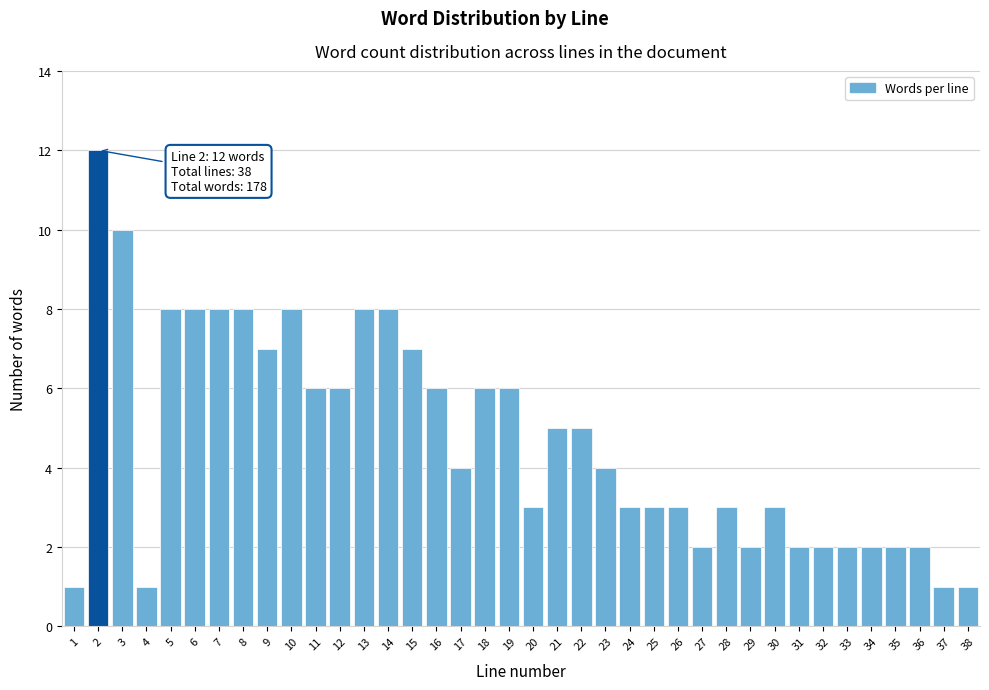

What is the greatest value displayed?

12